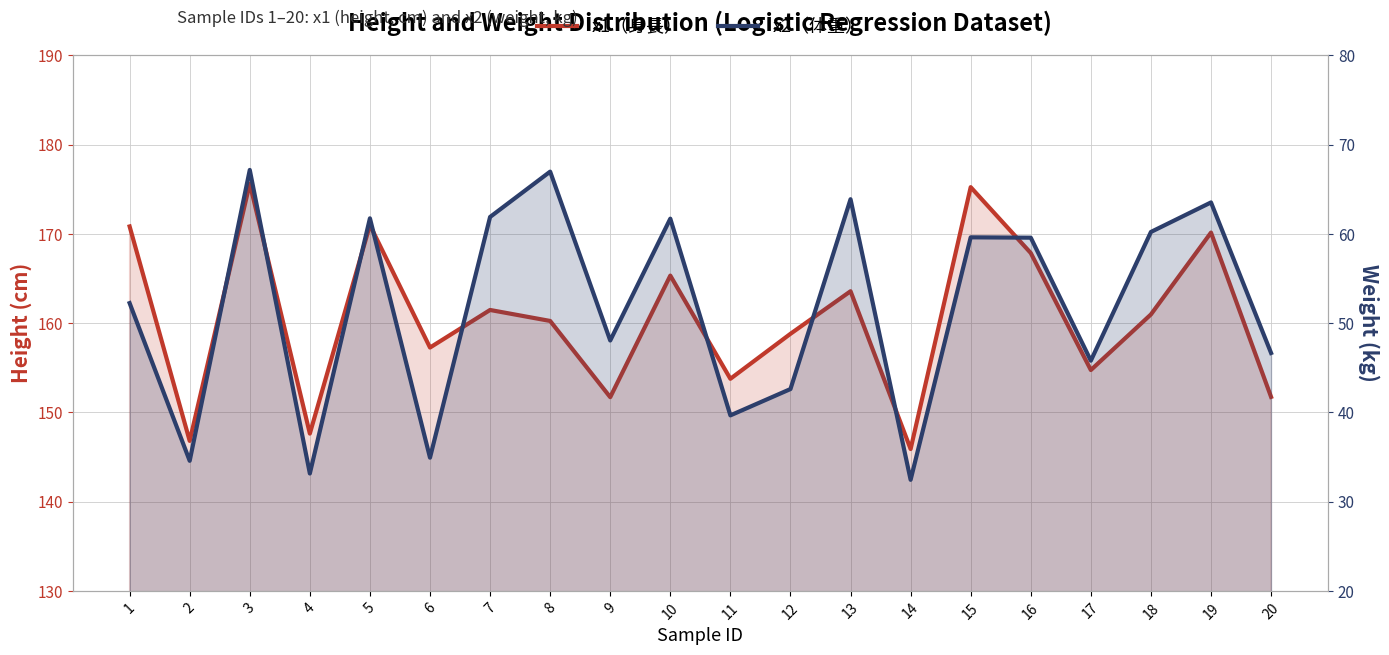

Read the x2（体重） value at 11.

39.7